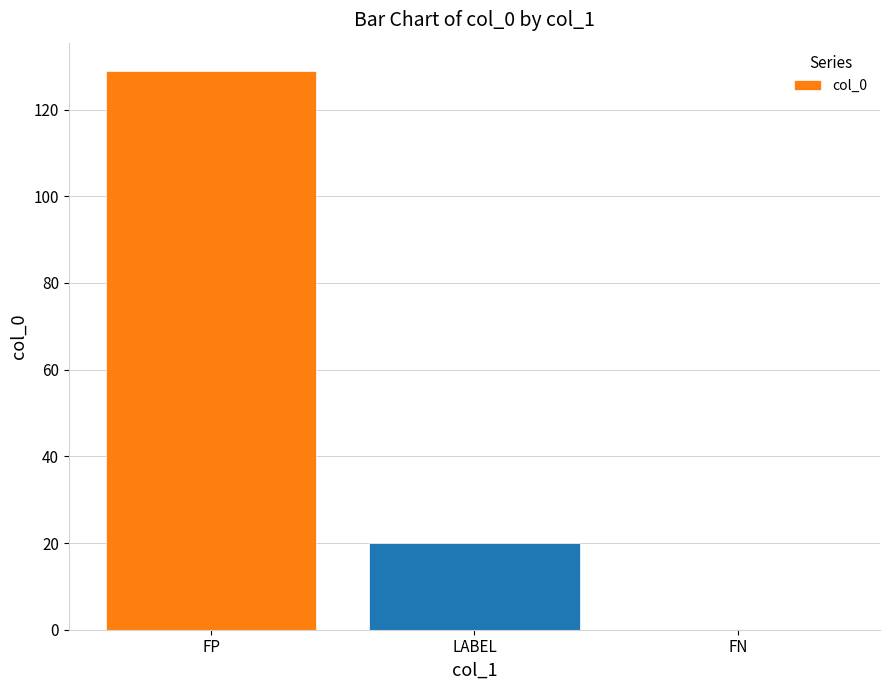

Which has a higher value, FN or FP?

FP